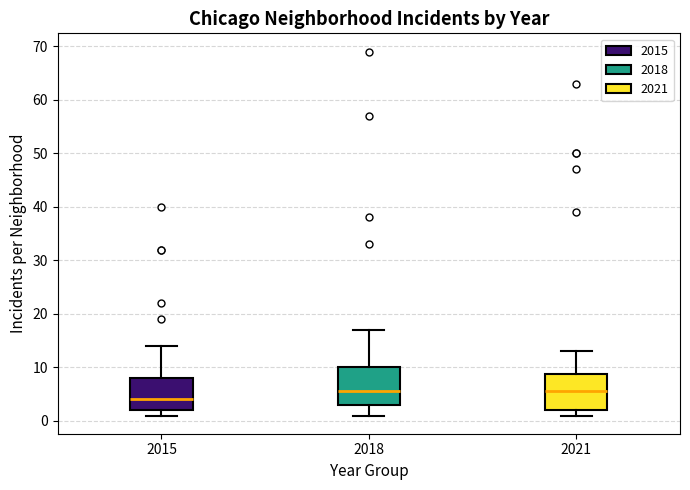

Reading left to right, transcribe this box plot: for each box, give where its median line is, the range the box spans, and where its two whiskers end, as read against the y-axis. The values are not printed on the chart, so give them approximately, as read against the axis.

2015: median 4, box 2 to 8, whiskers 1 to 14
2018: median 6, box 3 to 10, whiskers 1 to 17
2021: median 6, box 2 to 9, whiskers 1 to 13